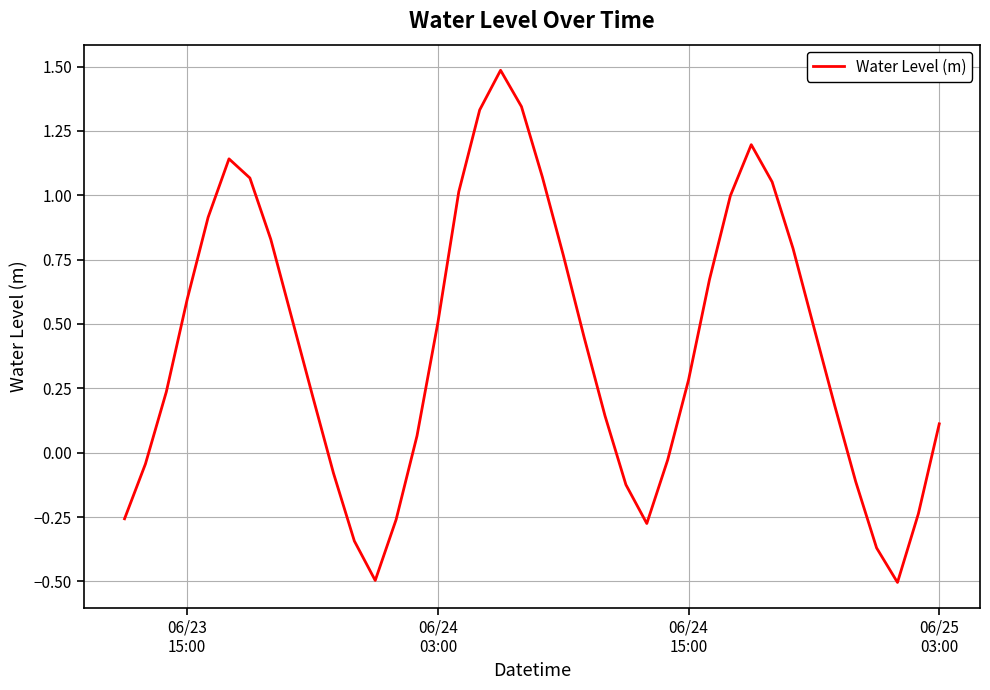

What is the maximum value shown in the chart?

1.5